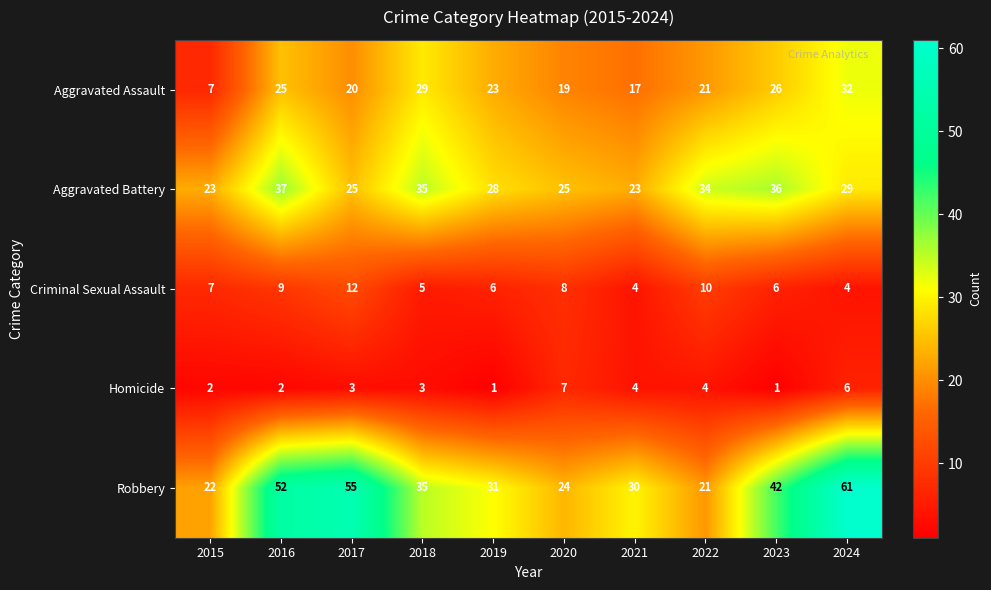

Which series changed the most between 2018 and 2024?

Robbery